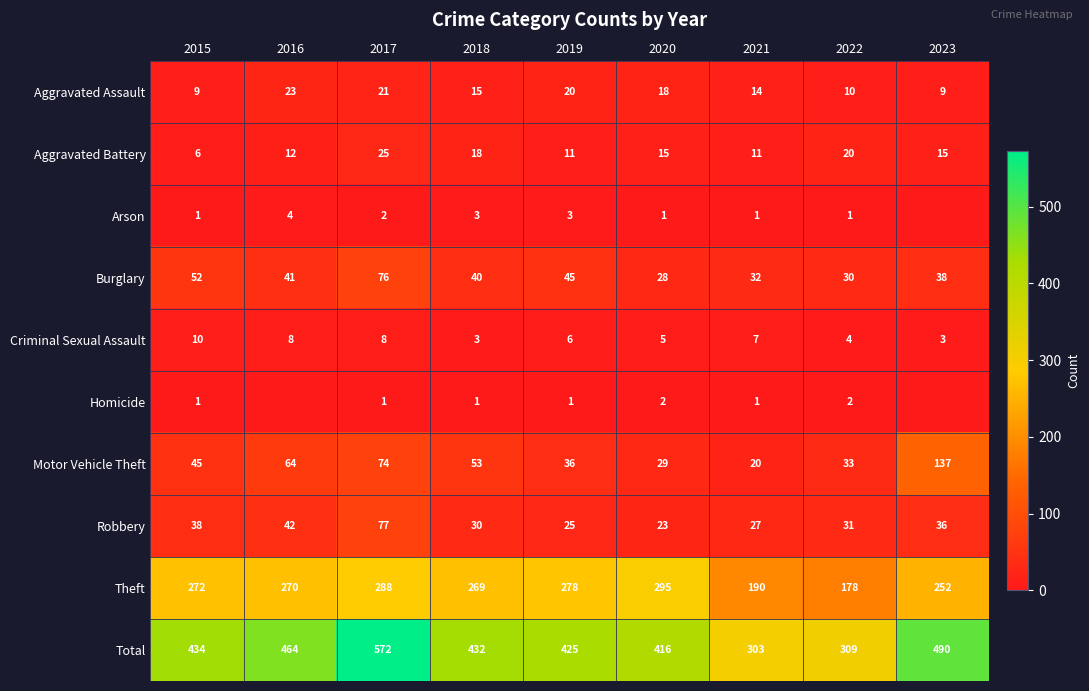

Where is Motor Vehicle Theft nearest to the value 78?

2017